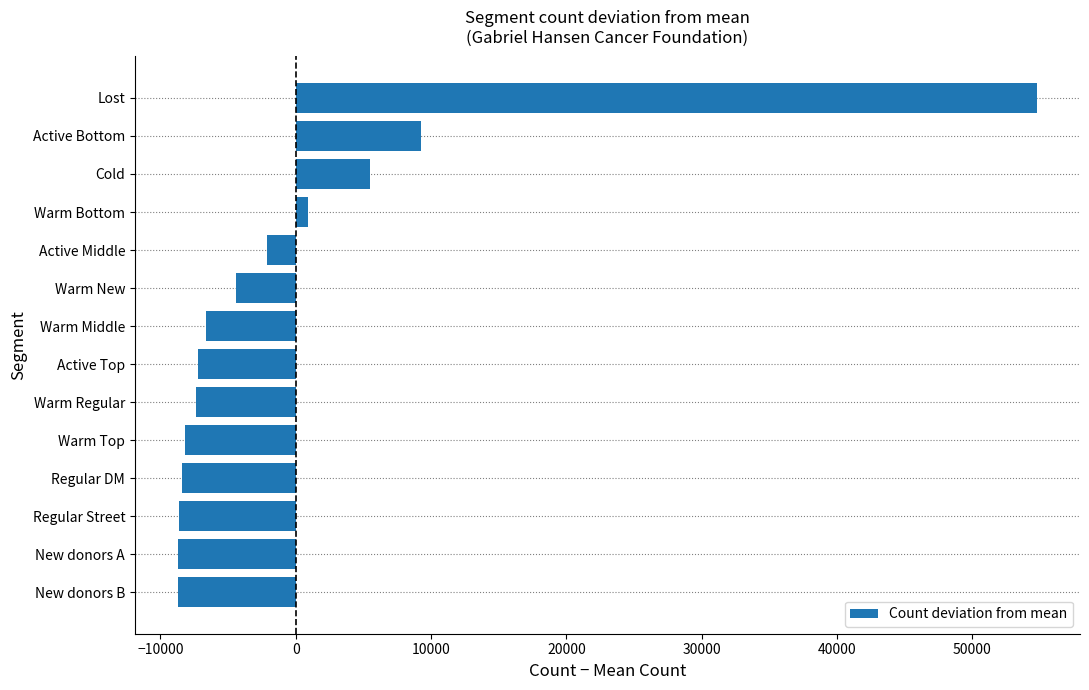

What is the change in value from Active Top to Lost?

+62000.0